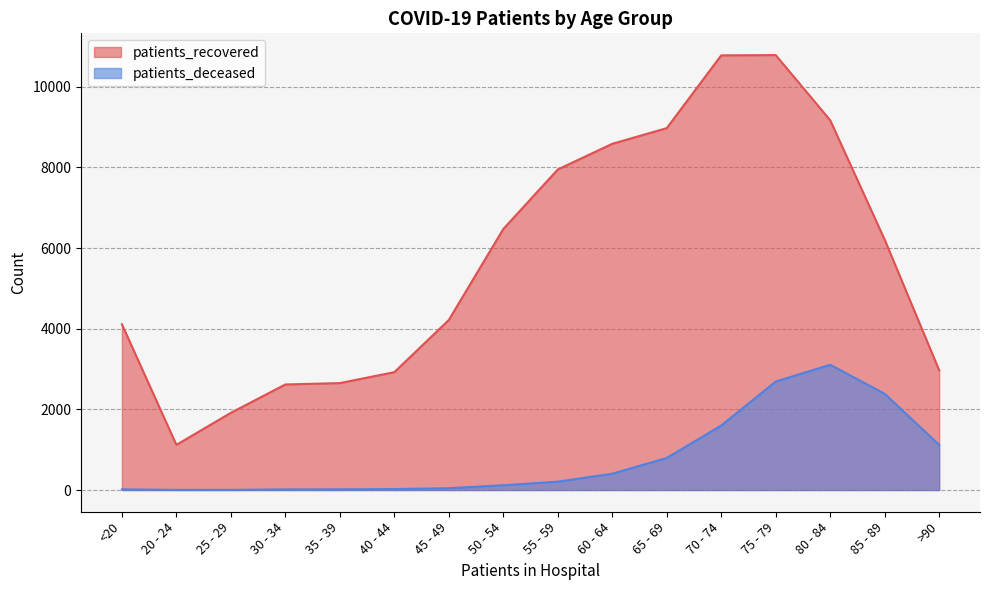

Does the chart have visible grid lines?

Yes